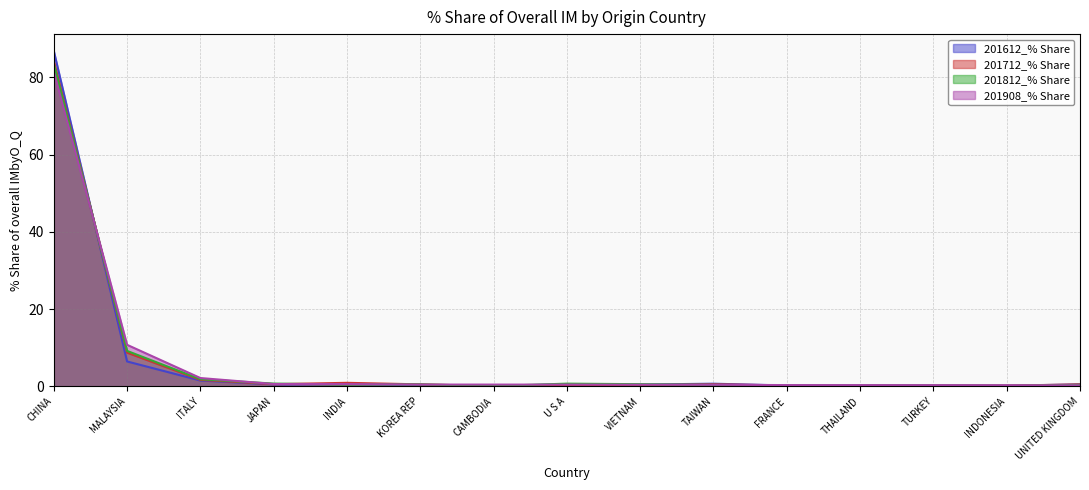

Where do 201612_% Share and 201812_% Share first cross each other?

CHINA and MALAYSIA